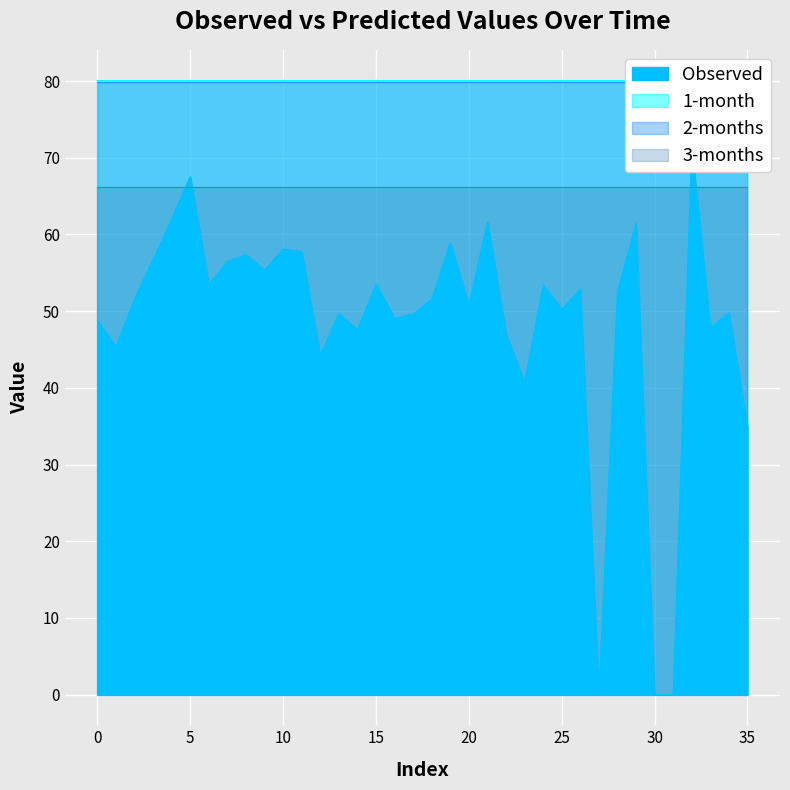

True or false: 1-month and Observed intersect in this chart.

False